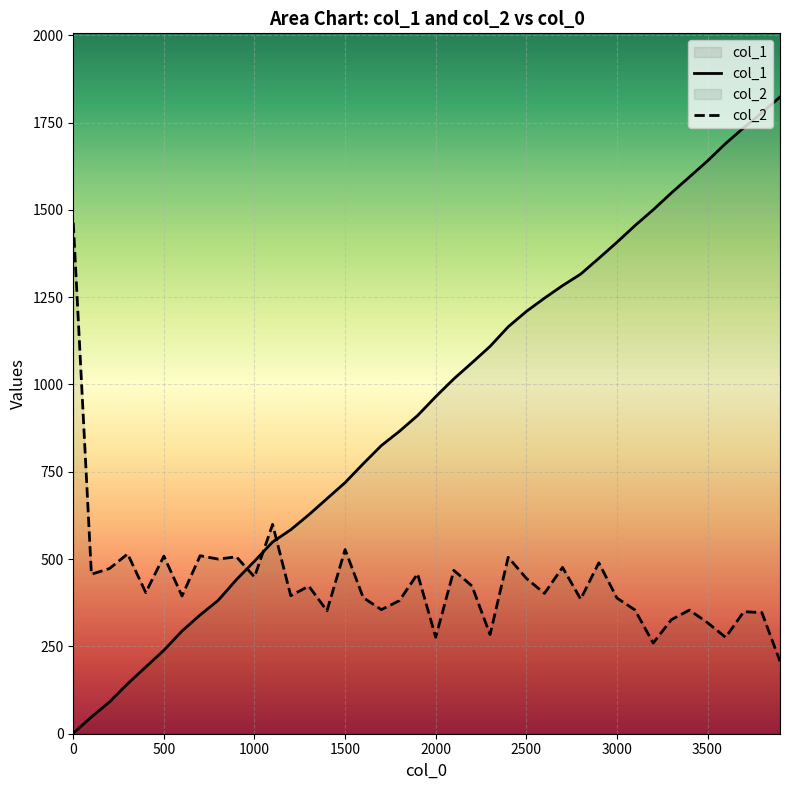

What is the approximate value of col_1 at 2800?

1316.0